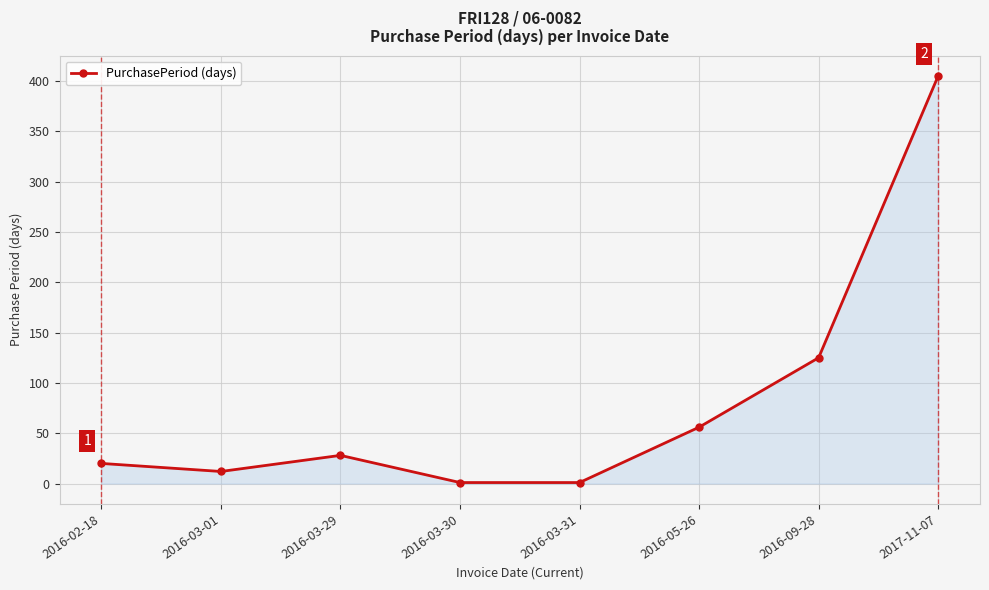

What is the sum of the values at 2017-11-07 and 2016-03-31?

406